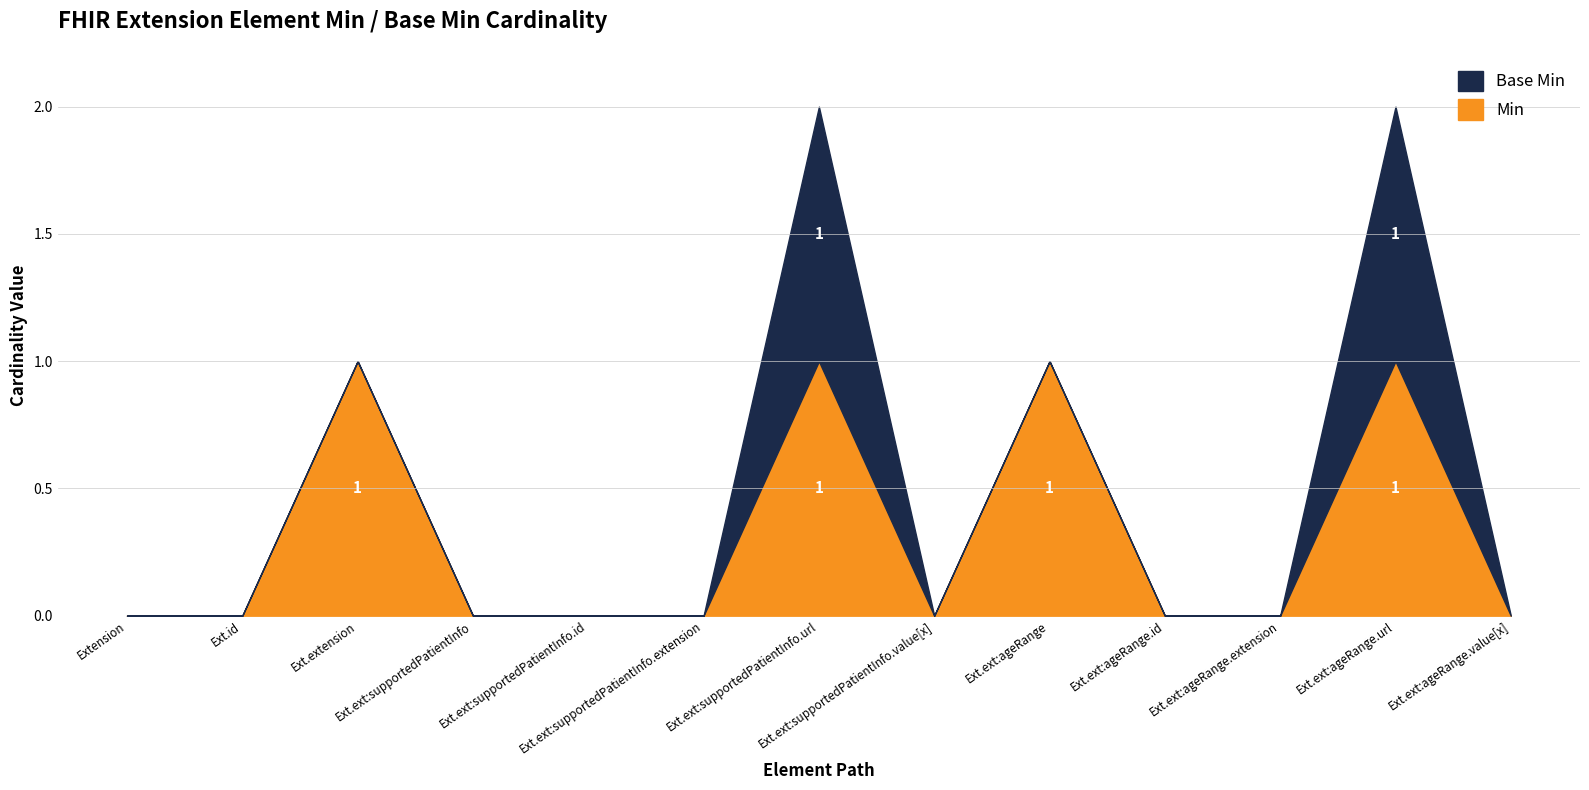

What is the sum of all Base Min values?

2